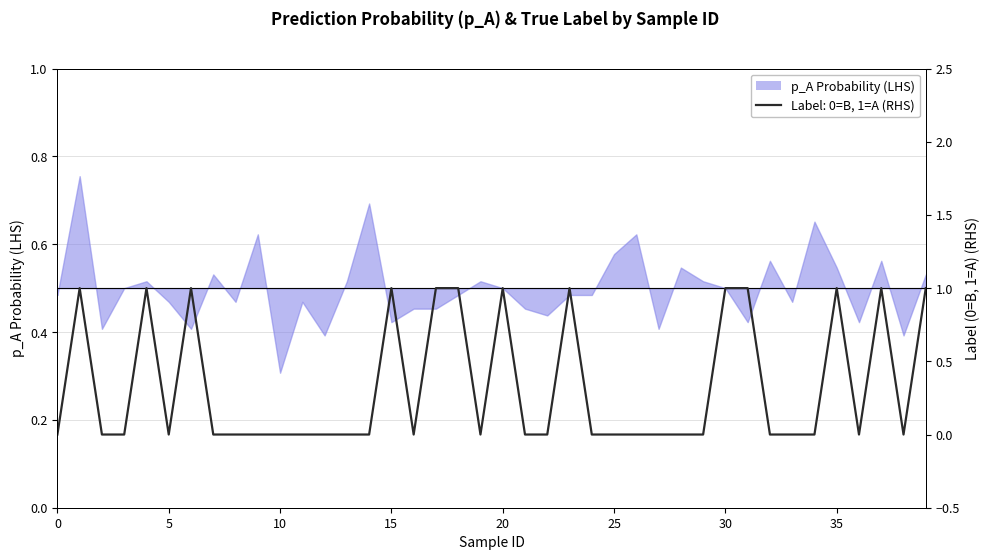

What is the value of the 31st point from the left?

1